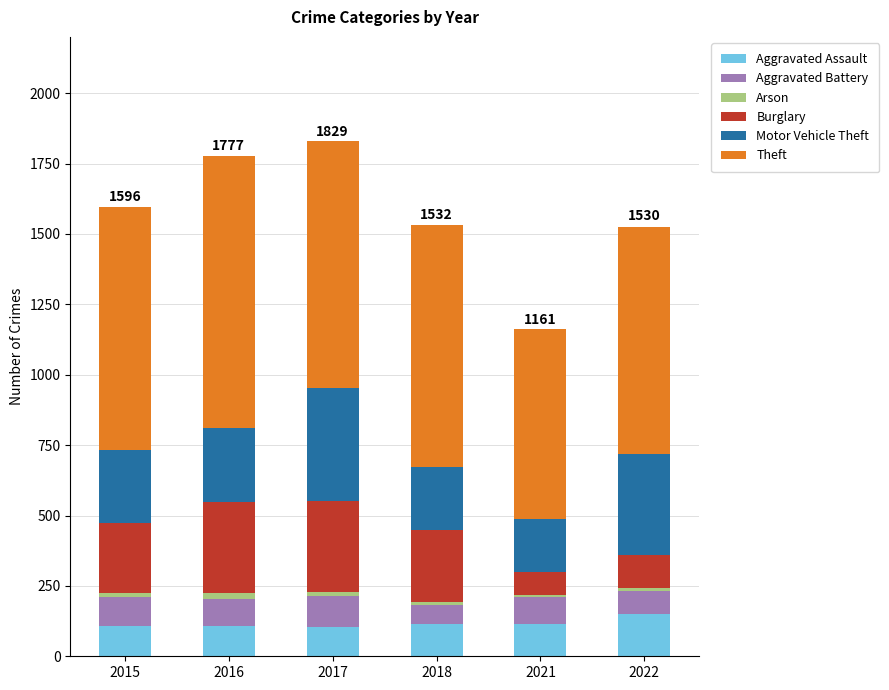

What is the average value of the Aggravated Assault series?

116